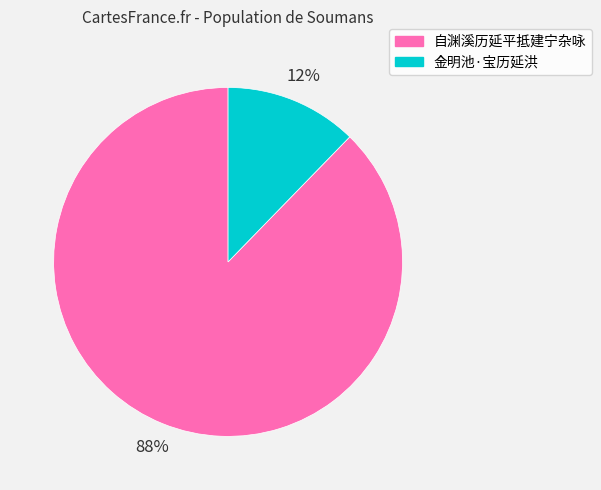

Which slice is the largest?

自渊溪历延平抵建宁杂咏